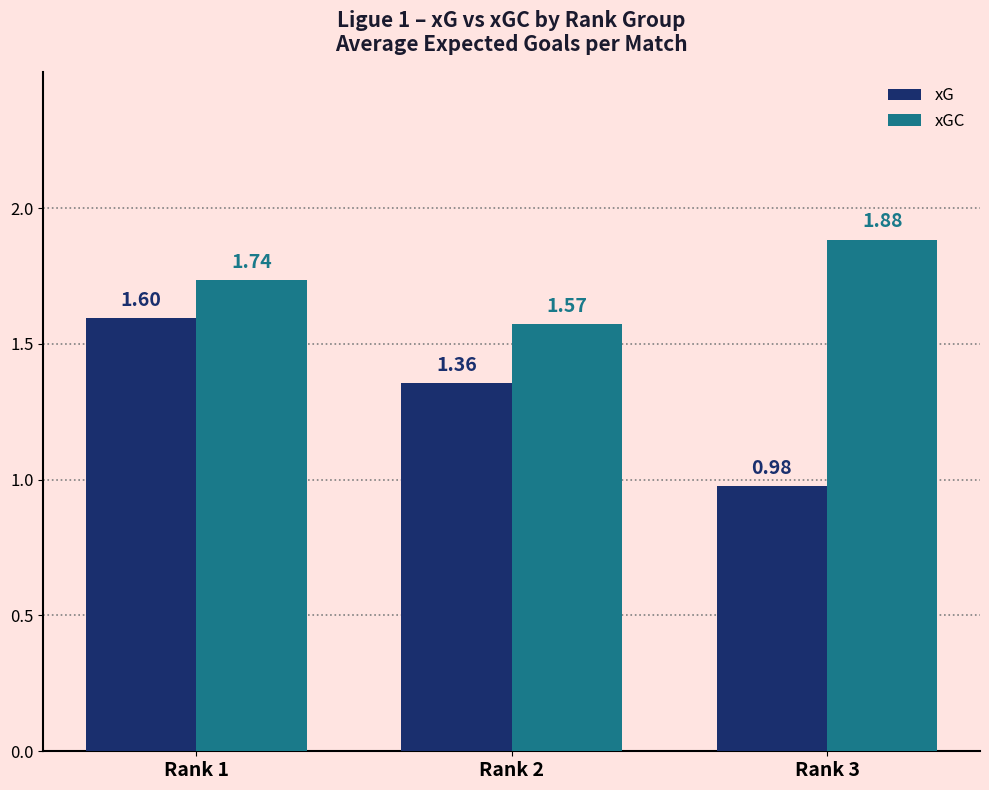

What is the sum of the xGC values at Rank 1 and Rank 3?

3.6